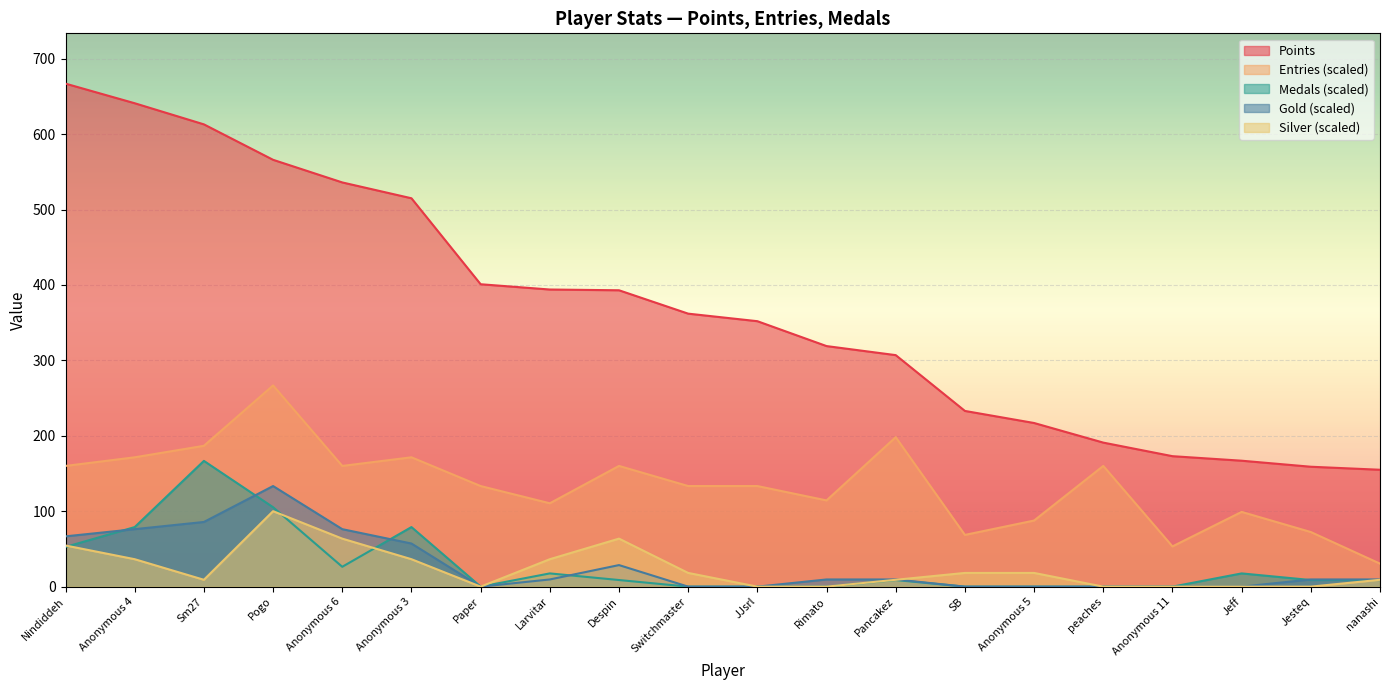

How many interior local valleys does the Silver series have?

2